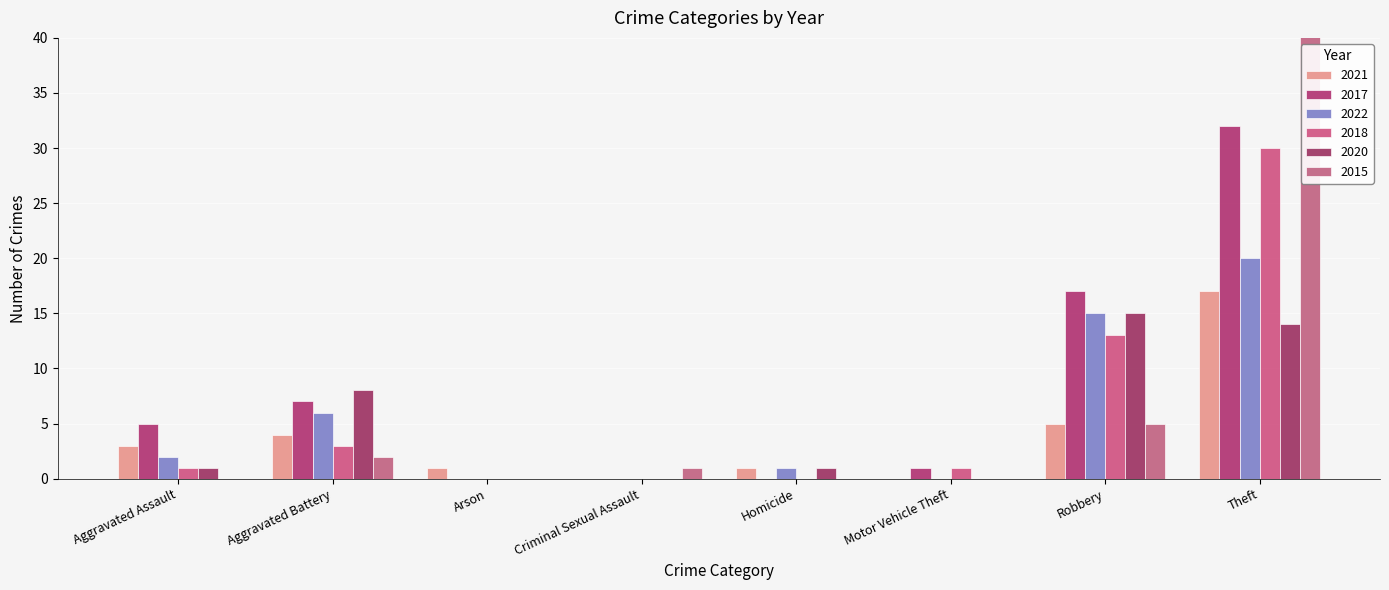

What is the difference between the 2017 values at Motor Vehicle Theft and Robbery?

16